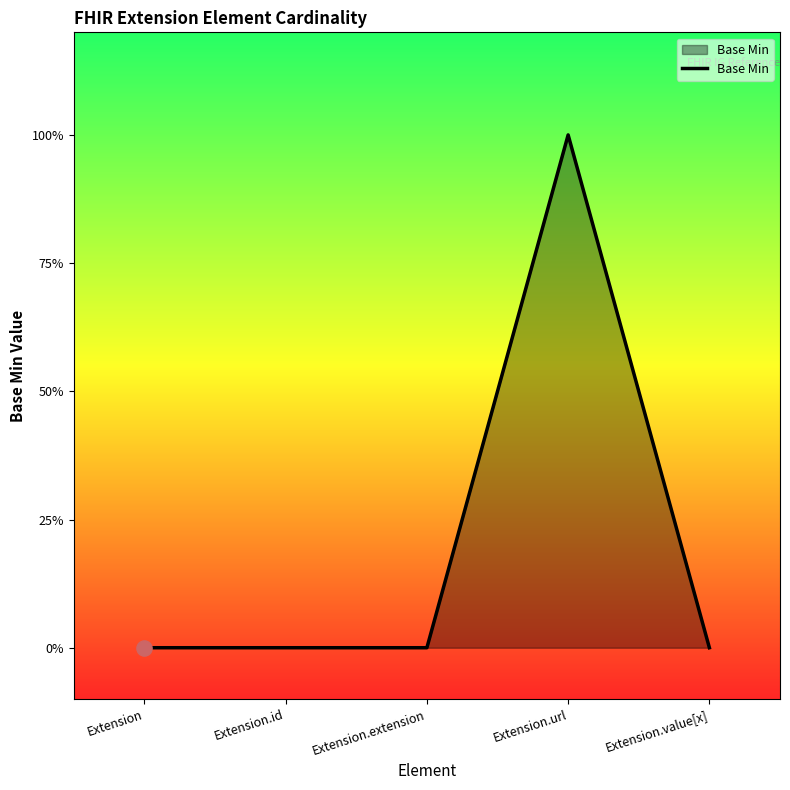

Between Extension.url and Extension, which is larger?

Extension.url